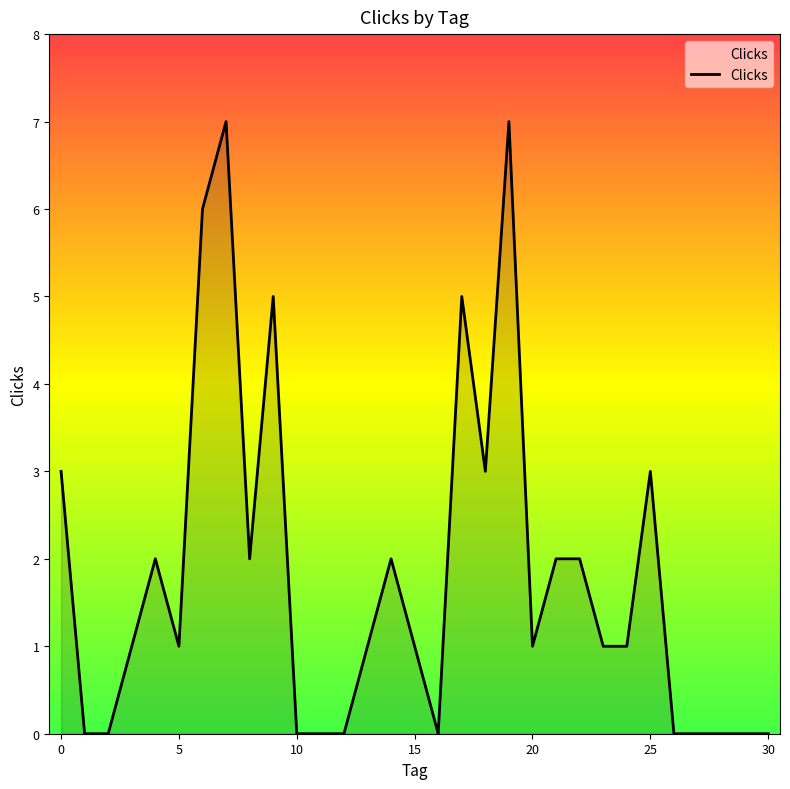

The value at 10 is 0. True or false?

True